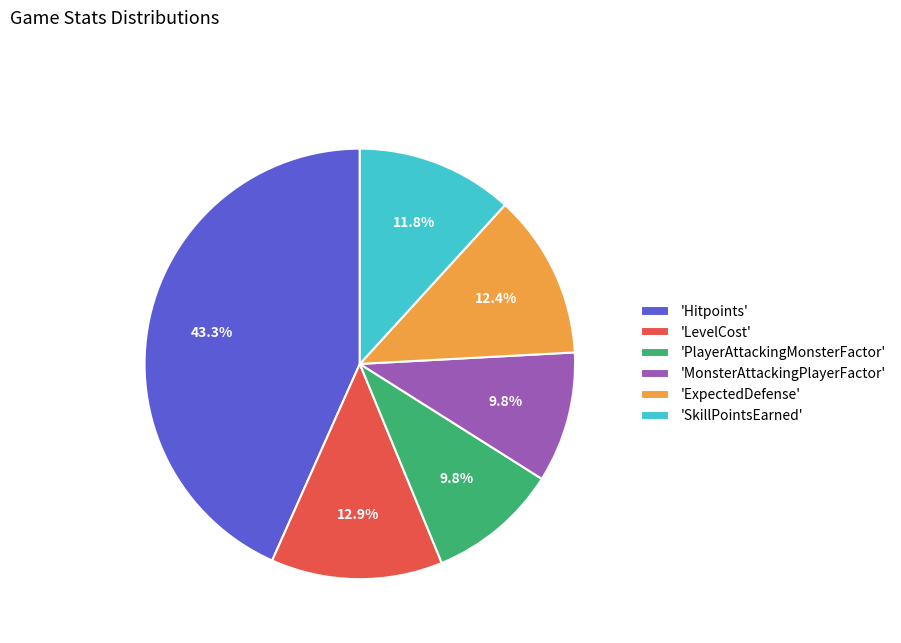

How many segments does this pie chart have?

6